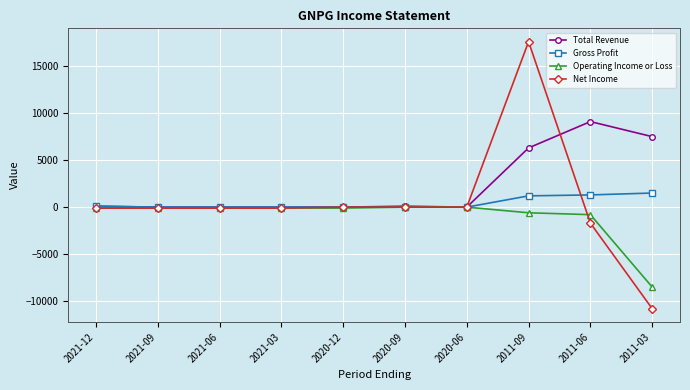

What is the difference between the maximum and minimum values in the Total Revenue series?

9100